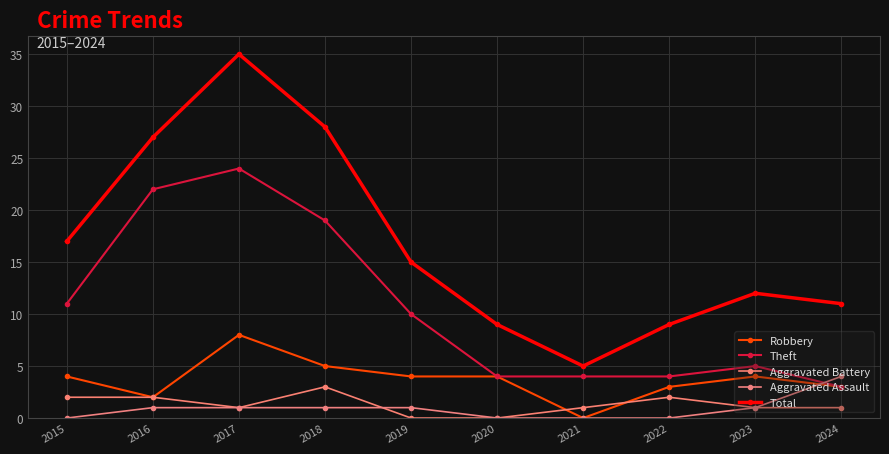

Count the number of data series in this chart.

5